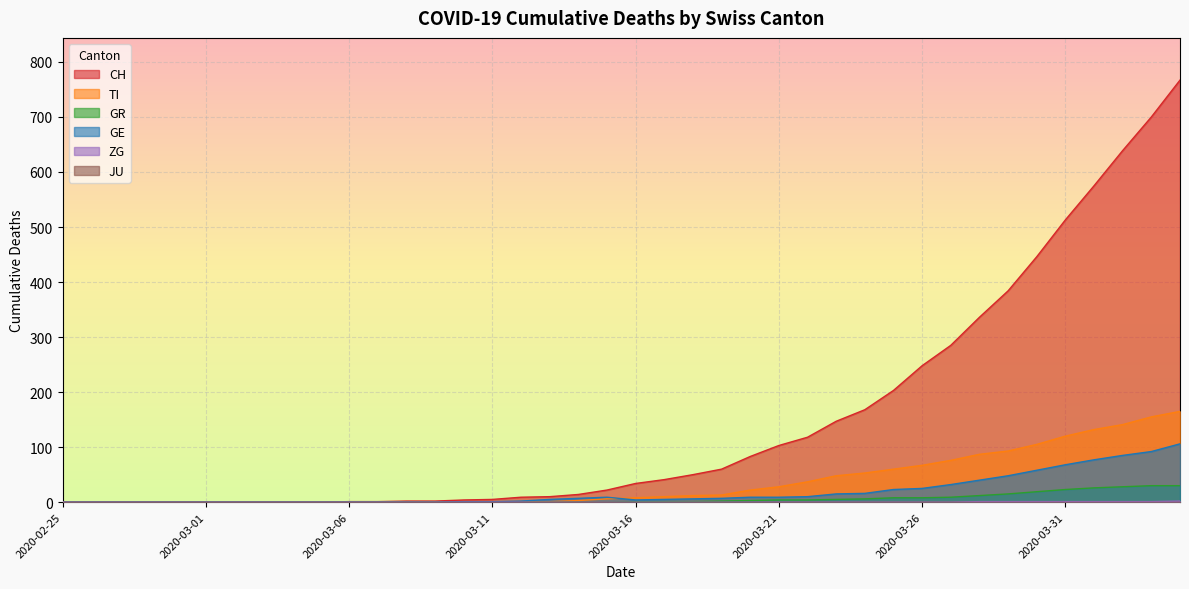

Read the GE value at 2020-03-20, to the nearest 10.

10